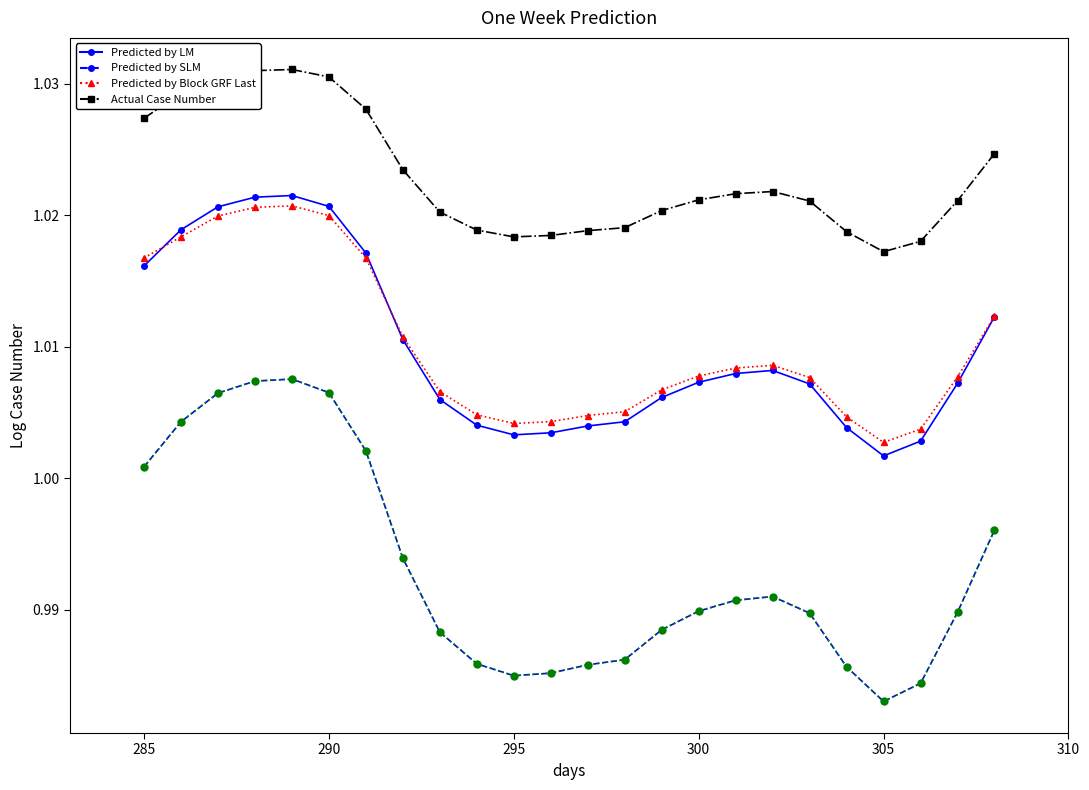

What are all the series names shown in the legend?

Predicted by LM, Predicted by SLM, Predicted by Block GRF Last, Actual Case Number